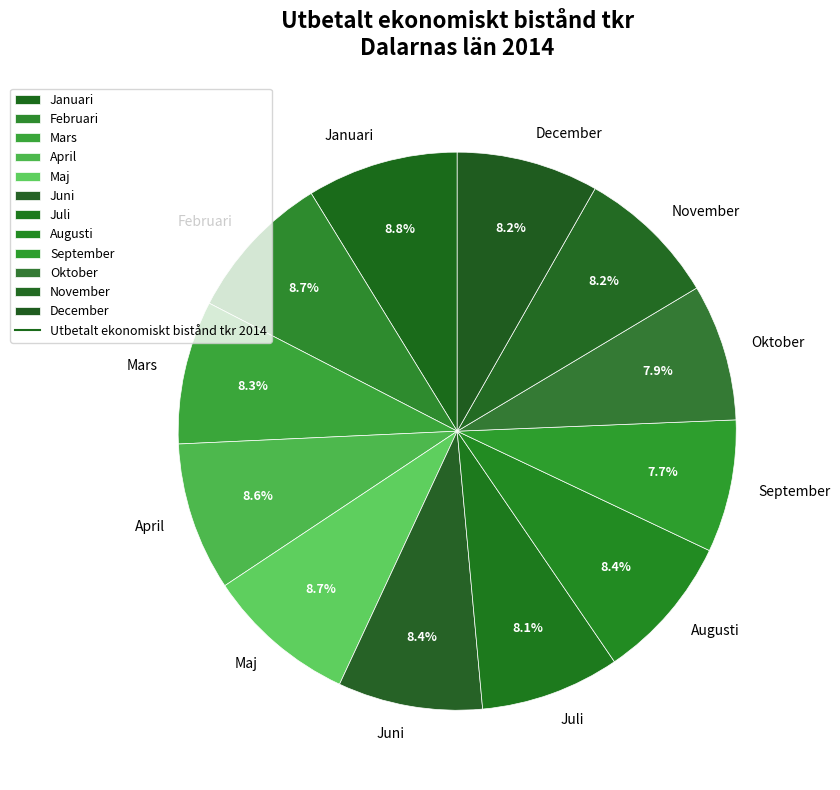

Do December and Augusti together represent more than half of the pie?

No